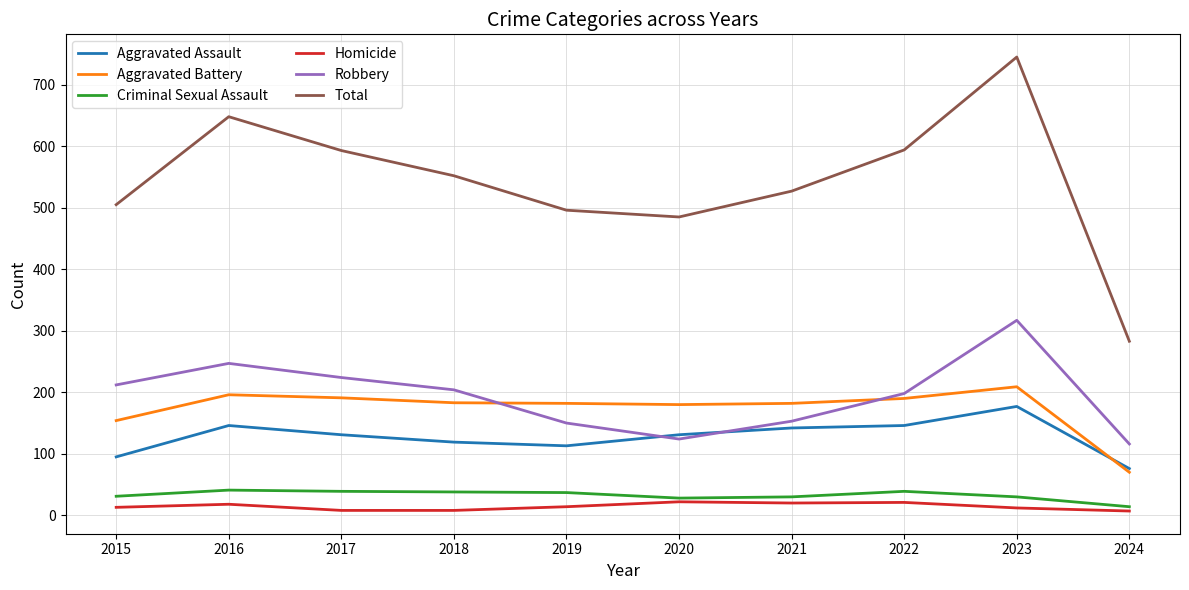

How many values in the Aggravated Battery series are below 183?

5